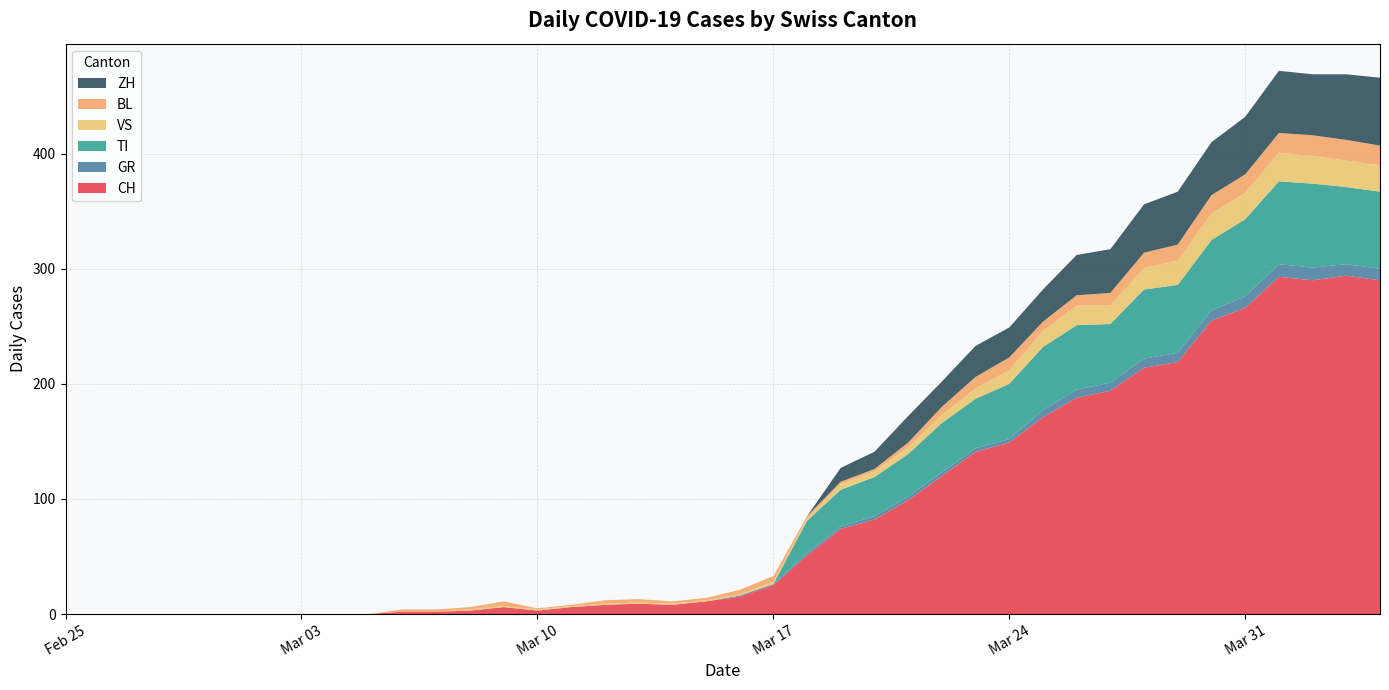

Reading left to right, list all the values displayed in this chart.

CH: 0	0	0	0	0	0	0	0	0	0	2	2	3	6	3	6	8	9	8	11	15	25	51	74	82	99	120	141	149	171	188	194	214	219	255	266	293	290	294	290
GR: 0	0	0	0	0	0	0	0	0	0	0	0	0	0	0	0	0	0	0	0	1	1	2	2	3	3	3	3	3	6	7	7	8	8	9	10	11	11	10	10
TI: 0	0	0	0	0	0	0	0	0	0	0	0	0	0	0	0	0	0	0	0	0	0	28	32	34	37	43	43	48	55	56	51	60	59	61	67	72	73	67	67
VS: 0	0	0	0	0	0	0	0	0	0	0	0	1	1	1	1	1	1	1	1	1	2	2	5	5	6	7	9	12	14	17	16	19	21	23	23	25	24	23	23
BL: 0	0	0	0	0	0	0	0	0	0	2	2	2	4	1	1	3	3	2	2	4	5	2	2	2	4	7	10	11	8	9	11	13	14	16	16	17	18	18	17
ZH: 0	0	0	0	0	0	0	0	0	0	0	0	0	0	0	0	0	0	0	0	0	0	0	12	15	23	22	27	26	28	35	38	42	46	46	50	54	53	57	59